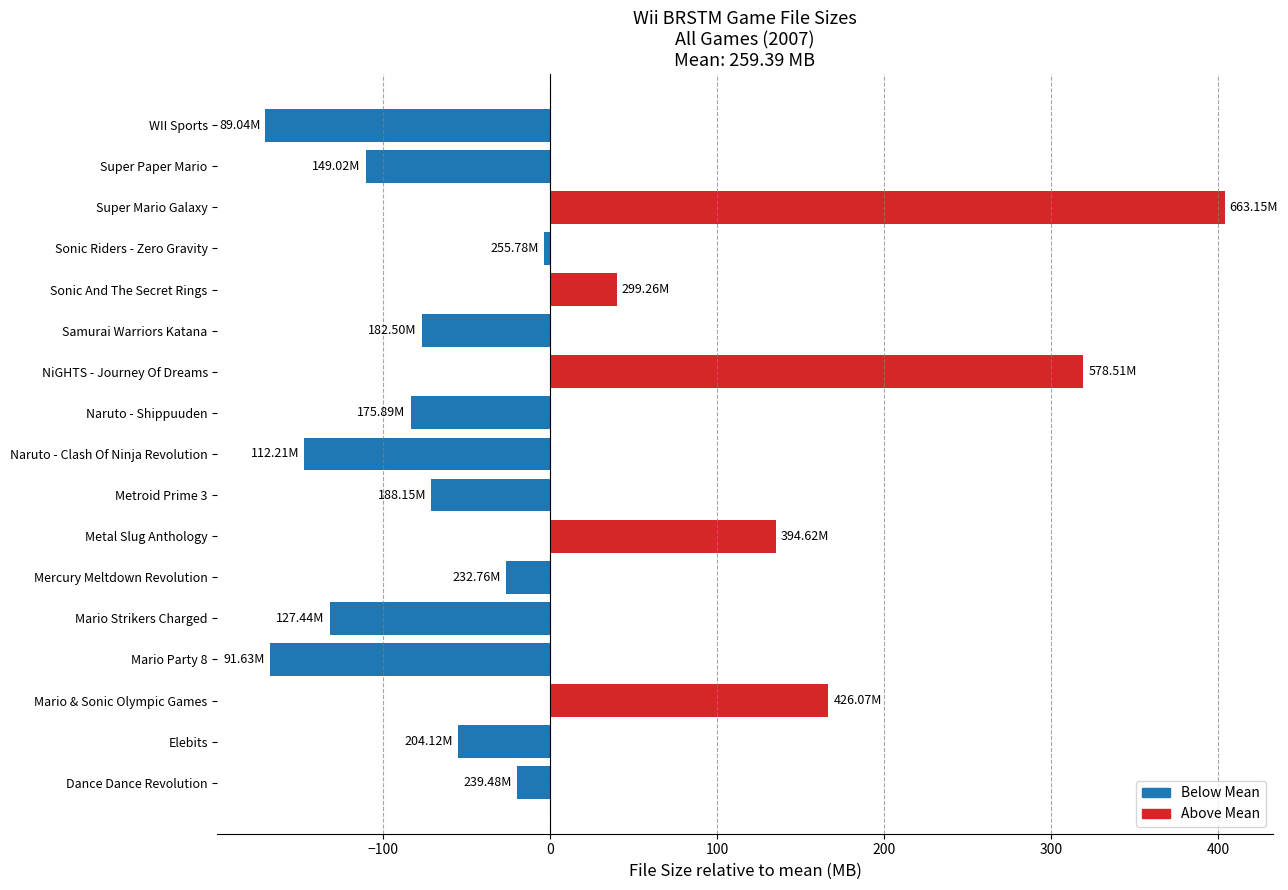

Are the bars grouped side by side (vs. stacked)?

No